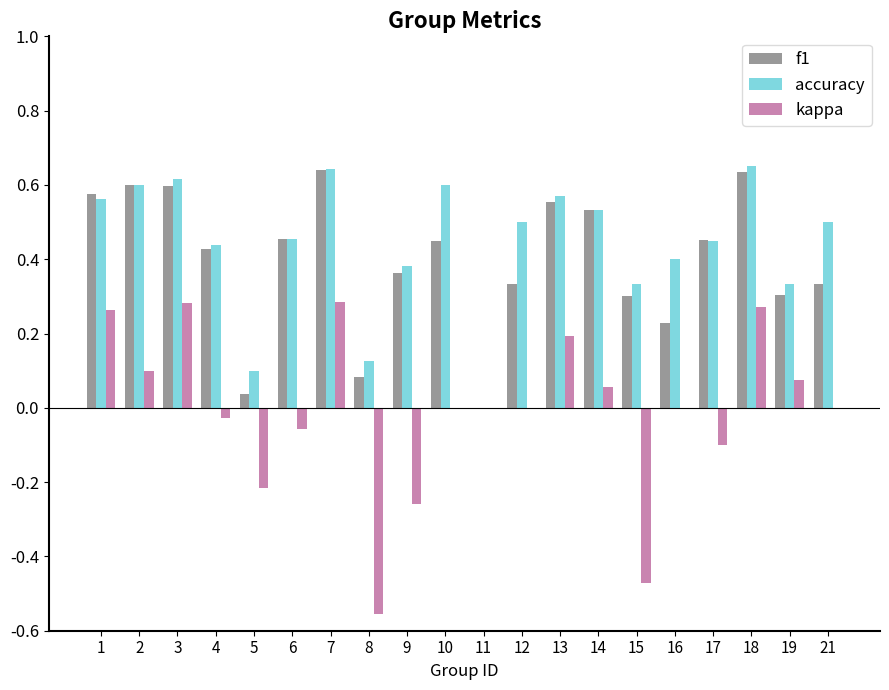

Are the bars grouped side by side (vs. stacked)?

Yes